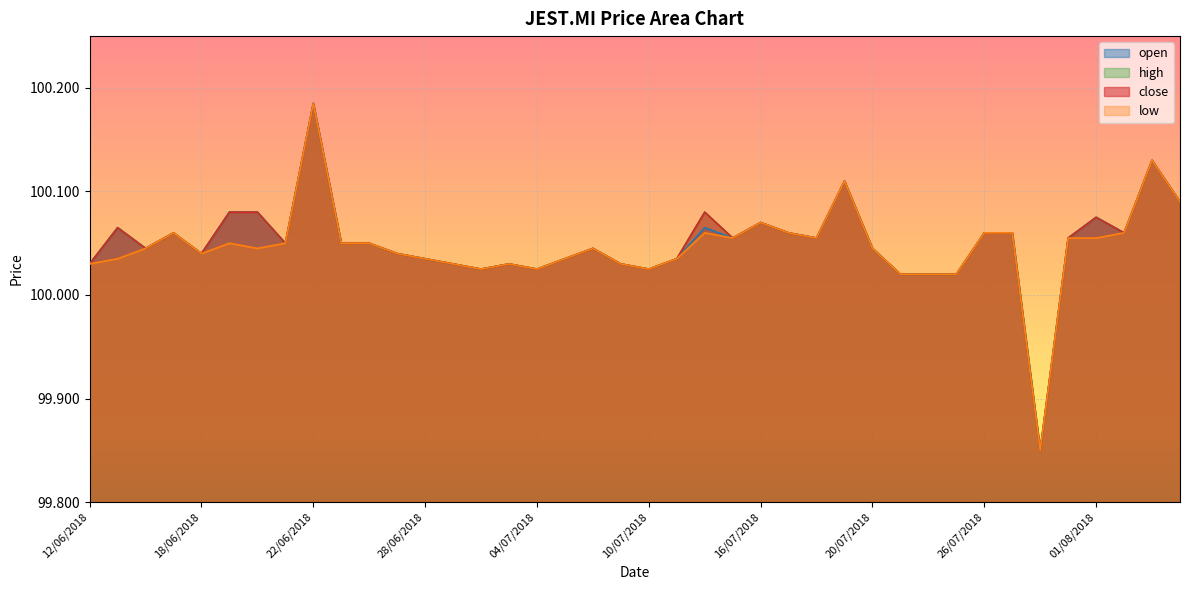

At which label does high first exceed 100?

12/06/2018